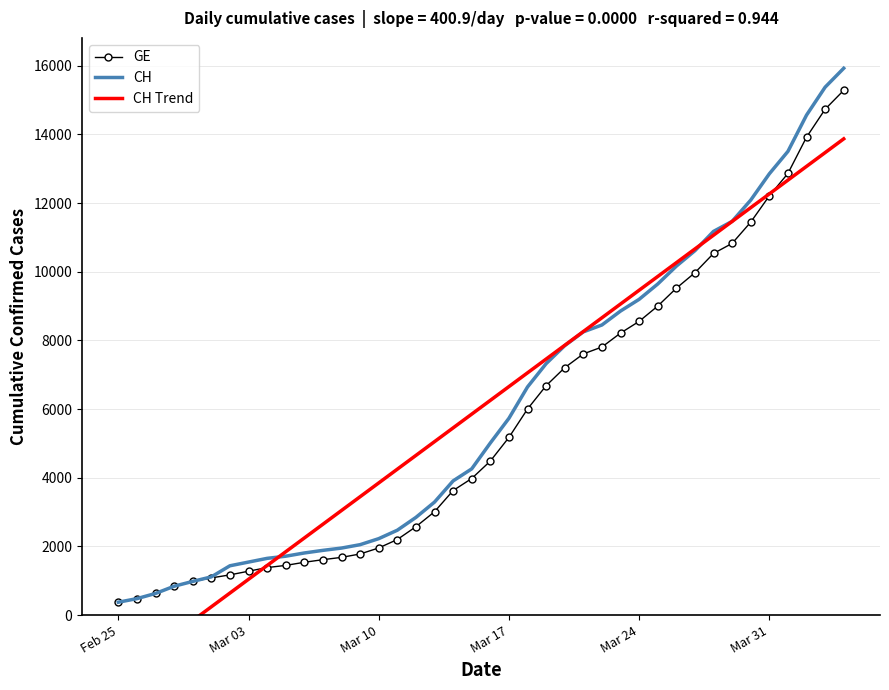

Rank the series by their maximum value, from lowest to highest.

CH Trend, GE, CH